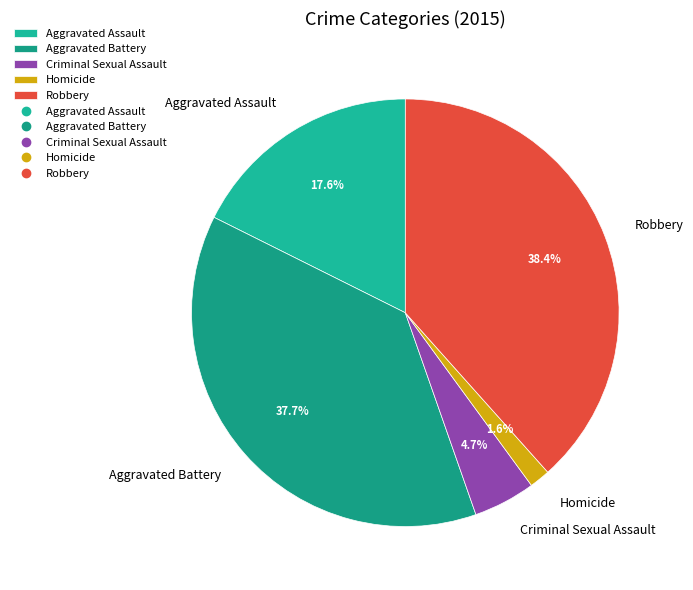

To the nearest percent, what is the average slice percentage?

20%